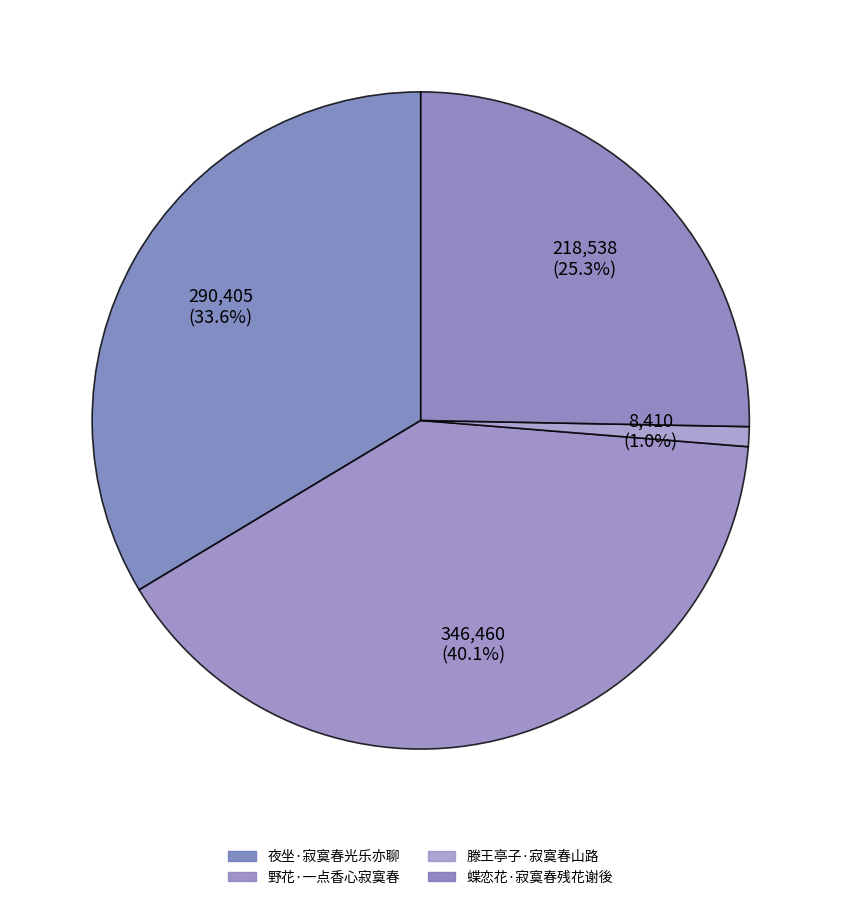

To the nearest percent, what is the difference between the largest and smallest slice percentages?

39%